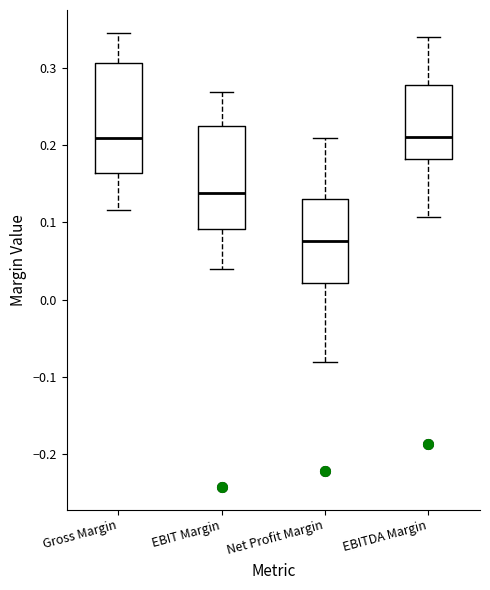

Reading left to right, read every box against the y-axis: the position of its median line, the range the box covers, and the ends of its whiskers. The values are not printed on the chart, so give them approximately, as read against the axis.

Gross Margin: median 0.21, box 0.16 to 0.31, whiskers 0.12 to 0.35
EBIT Margin: median 0.14, box 0.09 to 0.22, whiskers 0.04 to 0.27
Net Profit Margin: median 0.08, box 0.02 to 0.13, whiskers -0.08 to 0.21
EBITDA Margin: median 0.21, box 0.18 to 0.28, whiskers 0.11 to 0.34